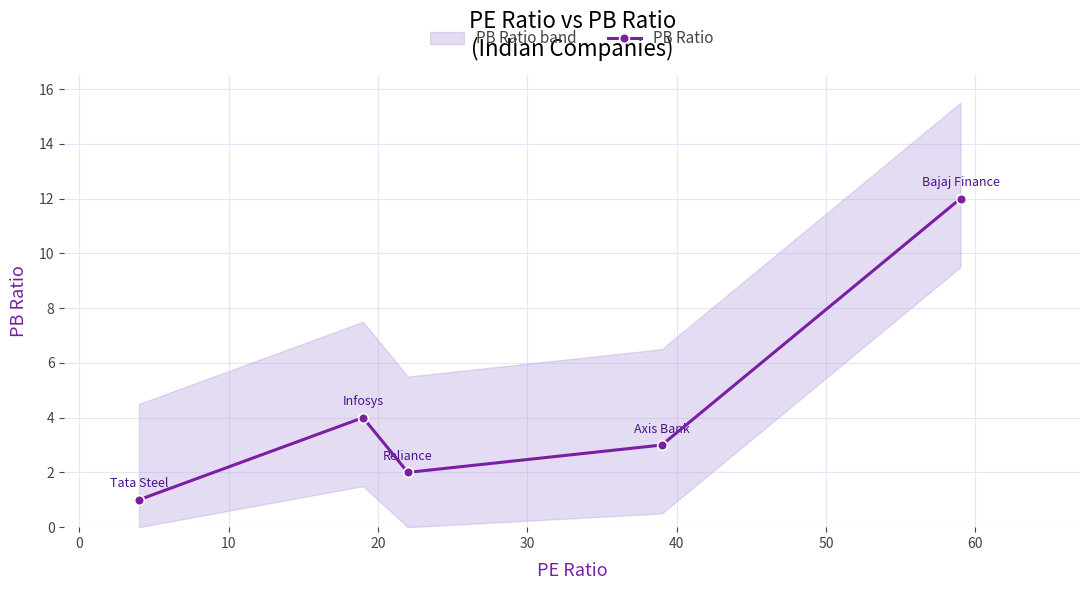

True or false: PB Ratio has more than 2 interior local peaks.

False